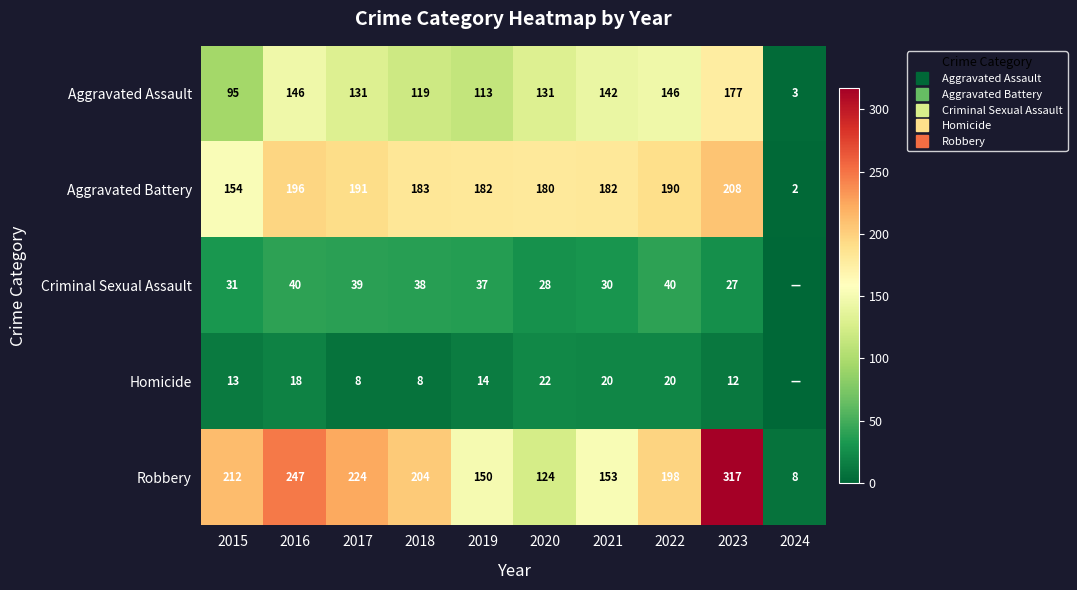

Between 2018 and 2016, which is larger?

2016